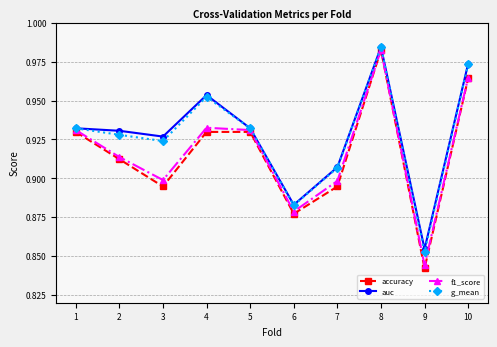

At which category does auc reach its first local peak?

4